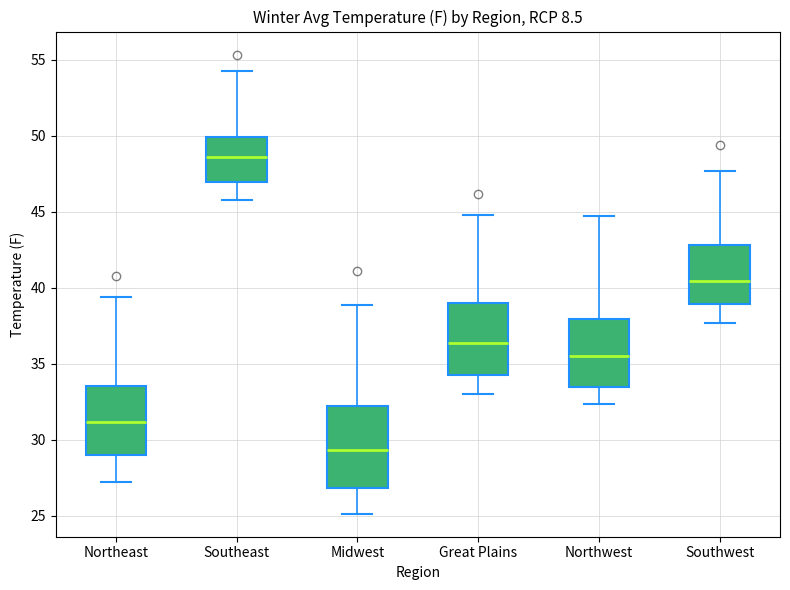

Where does the median line of the box for Great Plains sit on the y-axis? The values are not printed on the chart, so give them approximately, as read against the axis.

36.5